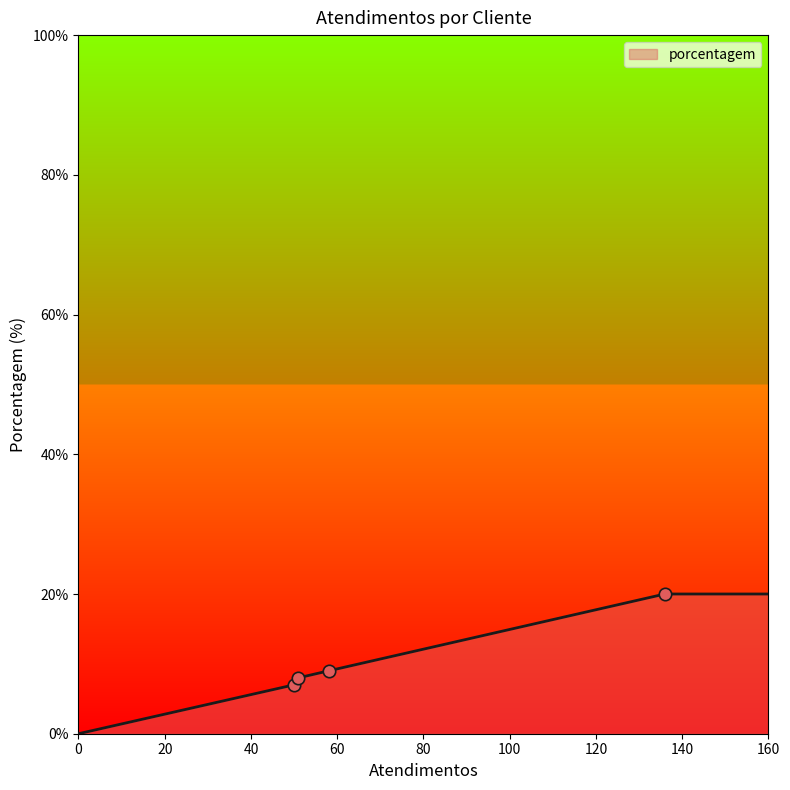

What is the difference between the maximum and second lowest values?

13